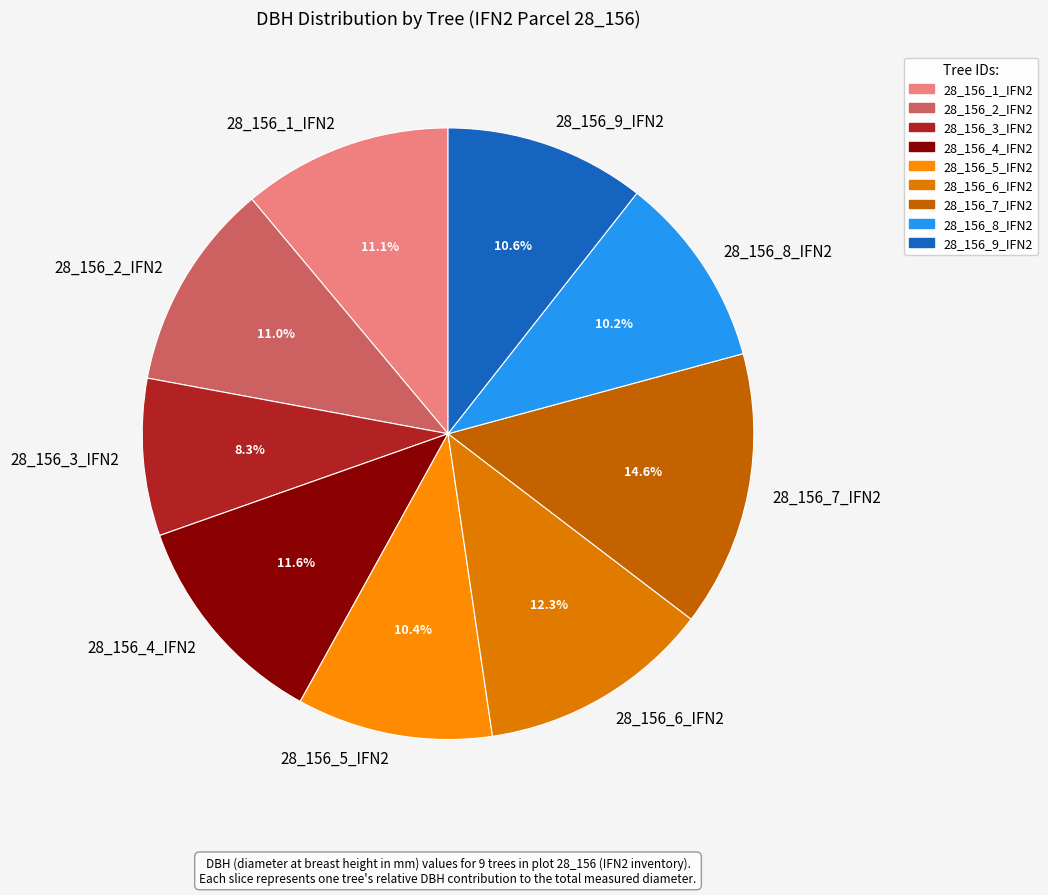

Does 28_156_3_IFN2 account for over 50% of the chart?

No